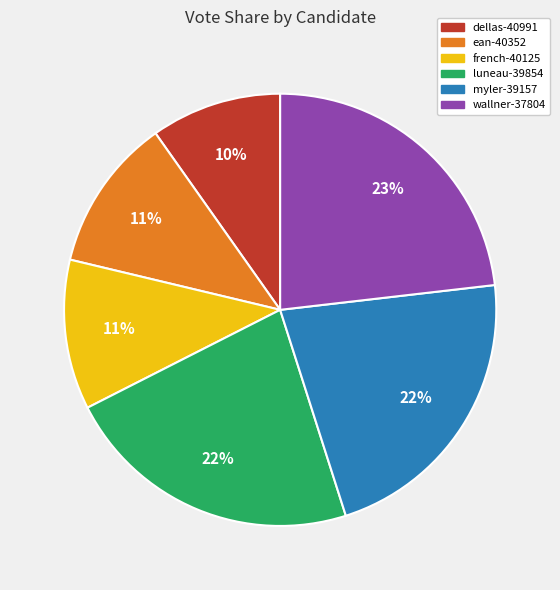

To the nearest percent, what percentage of the pie is french-40125?

11%